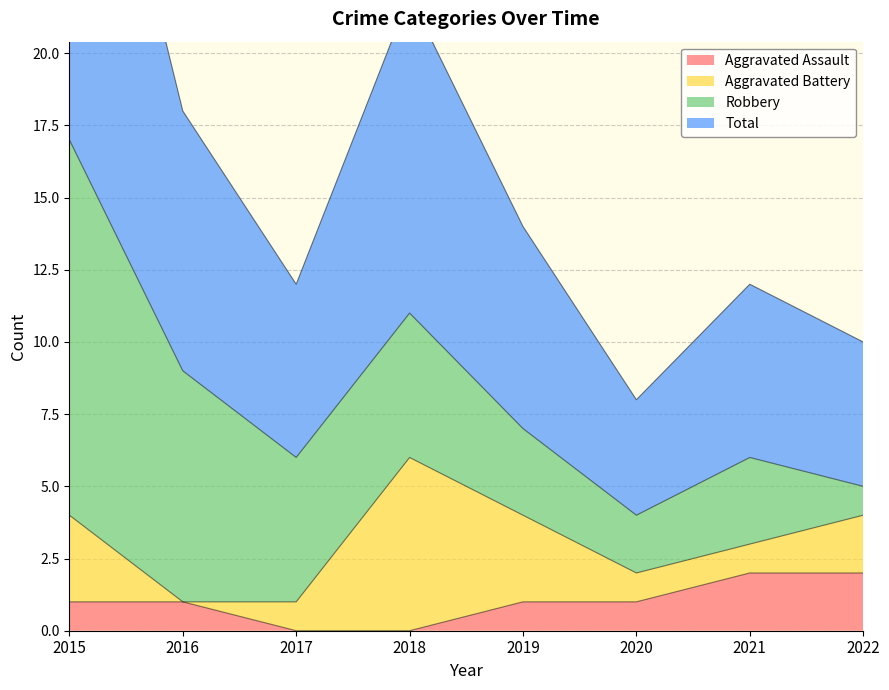

What is the value of the Aggravated Assault point at the 1st from the left?

1